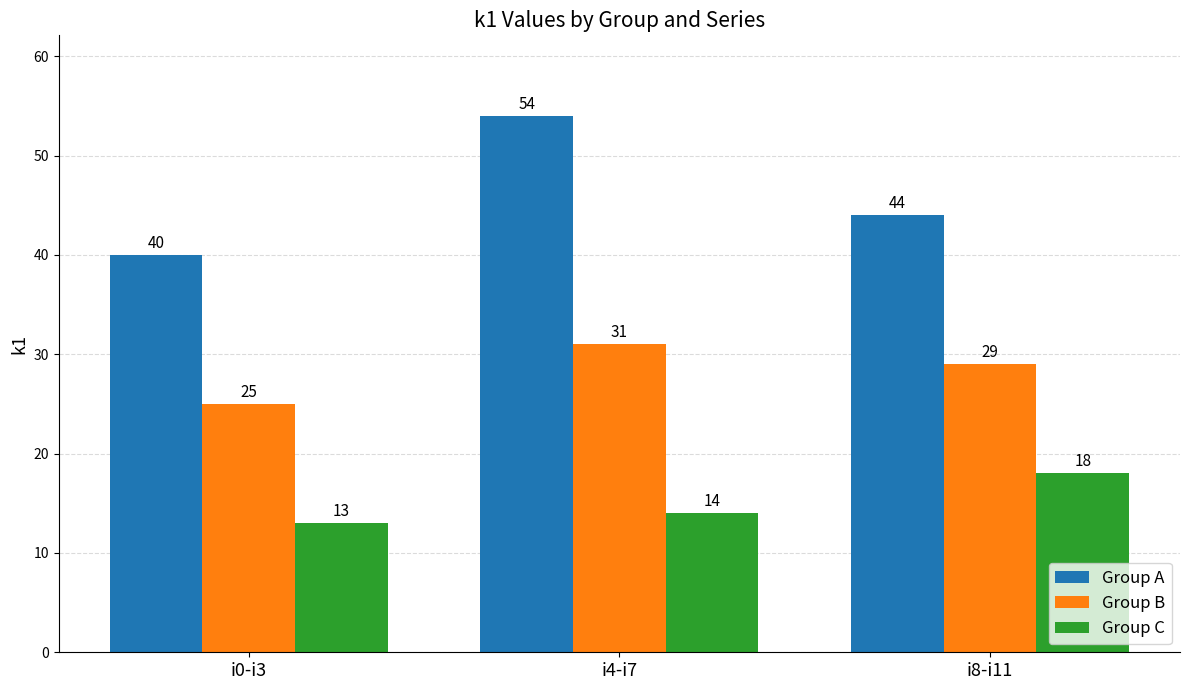

Rank the series at i4-i7 from highest to lowest value.

Group A, Group B, Group C